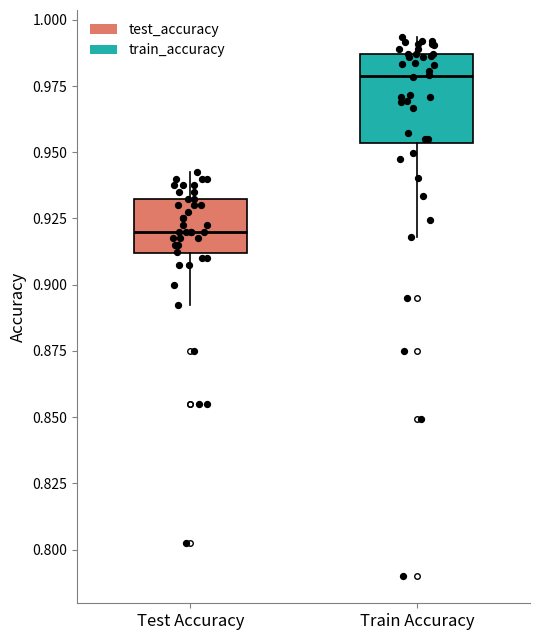

Reading left to right, transcribe this box plot: for each box, give where its median line is, the range the box spans, and where its two whiskers end, as read against the y-axis. The values are not printed on the chart, so give them approximately, as read against the axis.

Test Accuracy: median 0.920, box 0.910 to 0.935, whiskers 0.895 to 0.940
Train Accuracy: median 0.980, box 0.955 to 0.985, whiskers 0.920 to 0.995